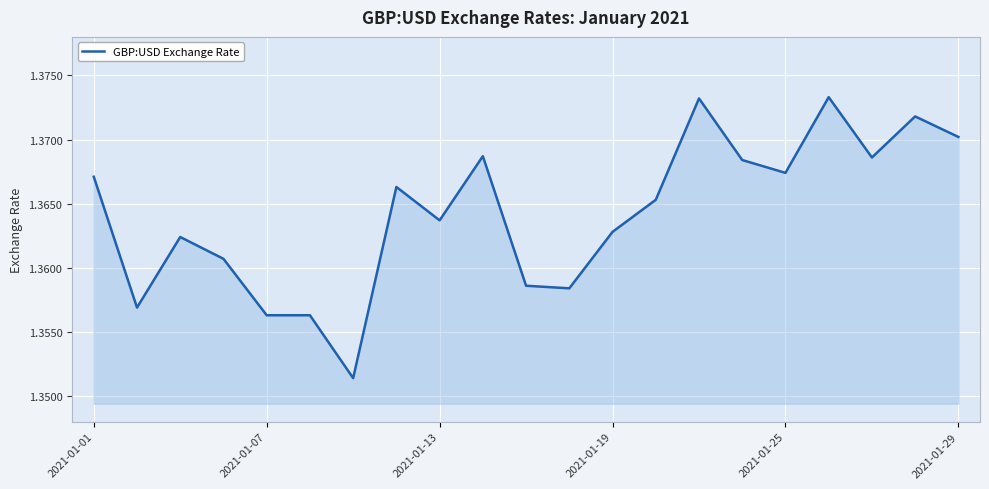

How many lines are shown in the chart?

1